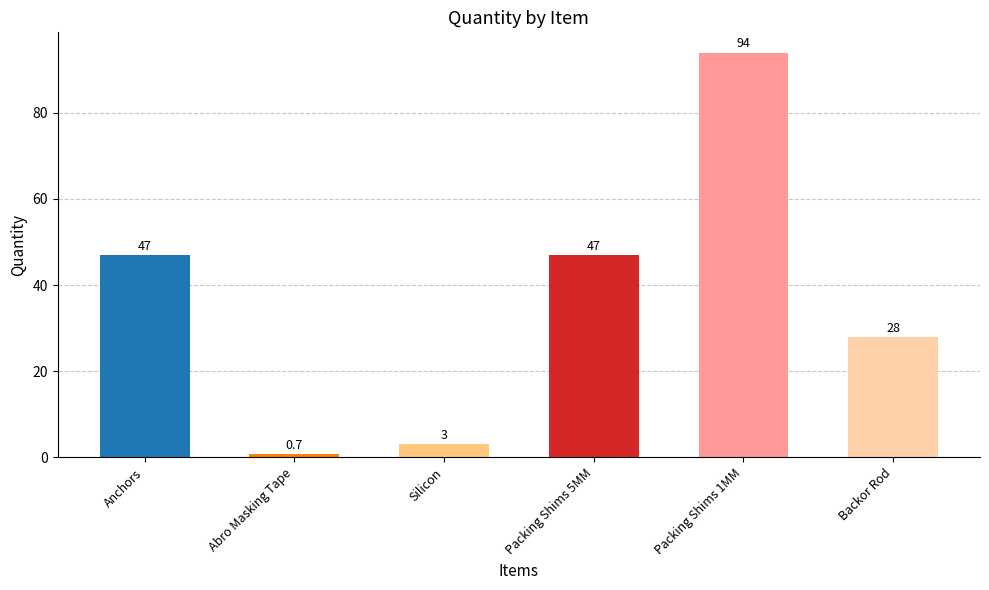

Is it true that the value at Backor Rod is 28.0?

True